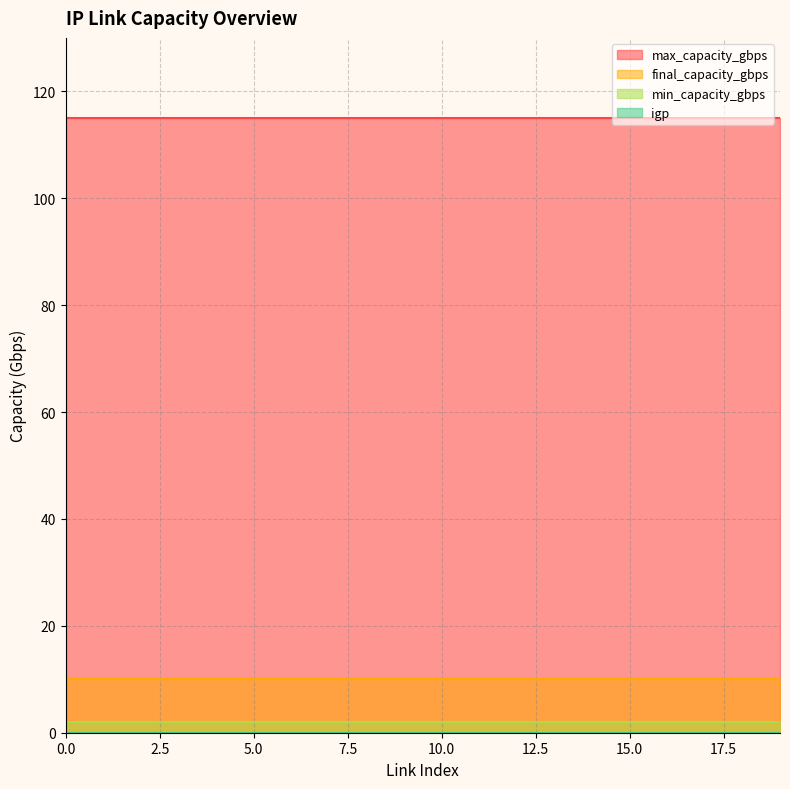

Reading left to right, what are all the values shown in this chart?

min_capacity_gbps: 0=2	1=2	2=2	3=2	4=2	5=2	6=2	7=2	8=2	9=2	10=2	11=2	12=2	13=2	14=2	15=2	16=2	17=2	18=2	19=2
final_capacity_gbps: 0=10	1=10	2=10	3=10	4=10	5=10	6=10	7=10	8=10	9=10	10=10	11=10	12=10	13=10	14=10	15=10	16=10	17=10	18=10	19=10
max_capacity_gbps: 0=115	1=115	2=115	3=115	4=115	5=115	6=115	7=115	8=115	9=115	10=115	11=115	12=115	13=115	14=115	15=115	16=115	17=115	18=115	19=115
igp: 0=0	1=0	2=0	3=0	4=0	5=0	6=0	7=0	8=0	9=0	10=0	11=0	12=0	13=0	14=0	15=0	16=0	17=0	18=0	19=0